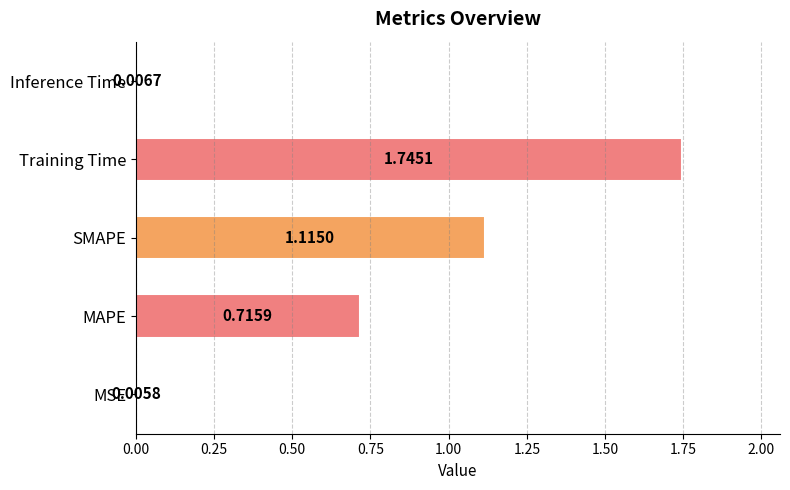

At which category does the chart reach its peak across all series?

Training Time